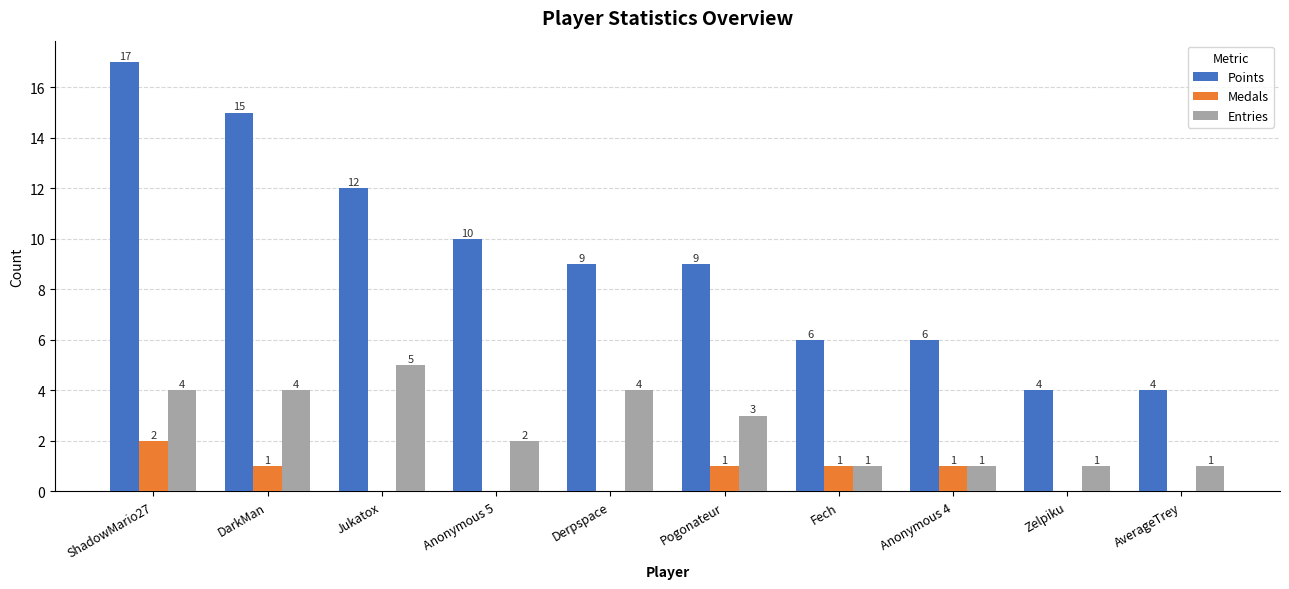

The value of Medals at Anonymous 5 is 0. True or false?

True